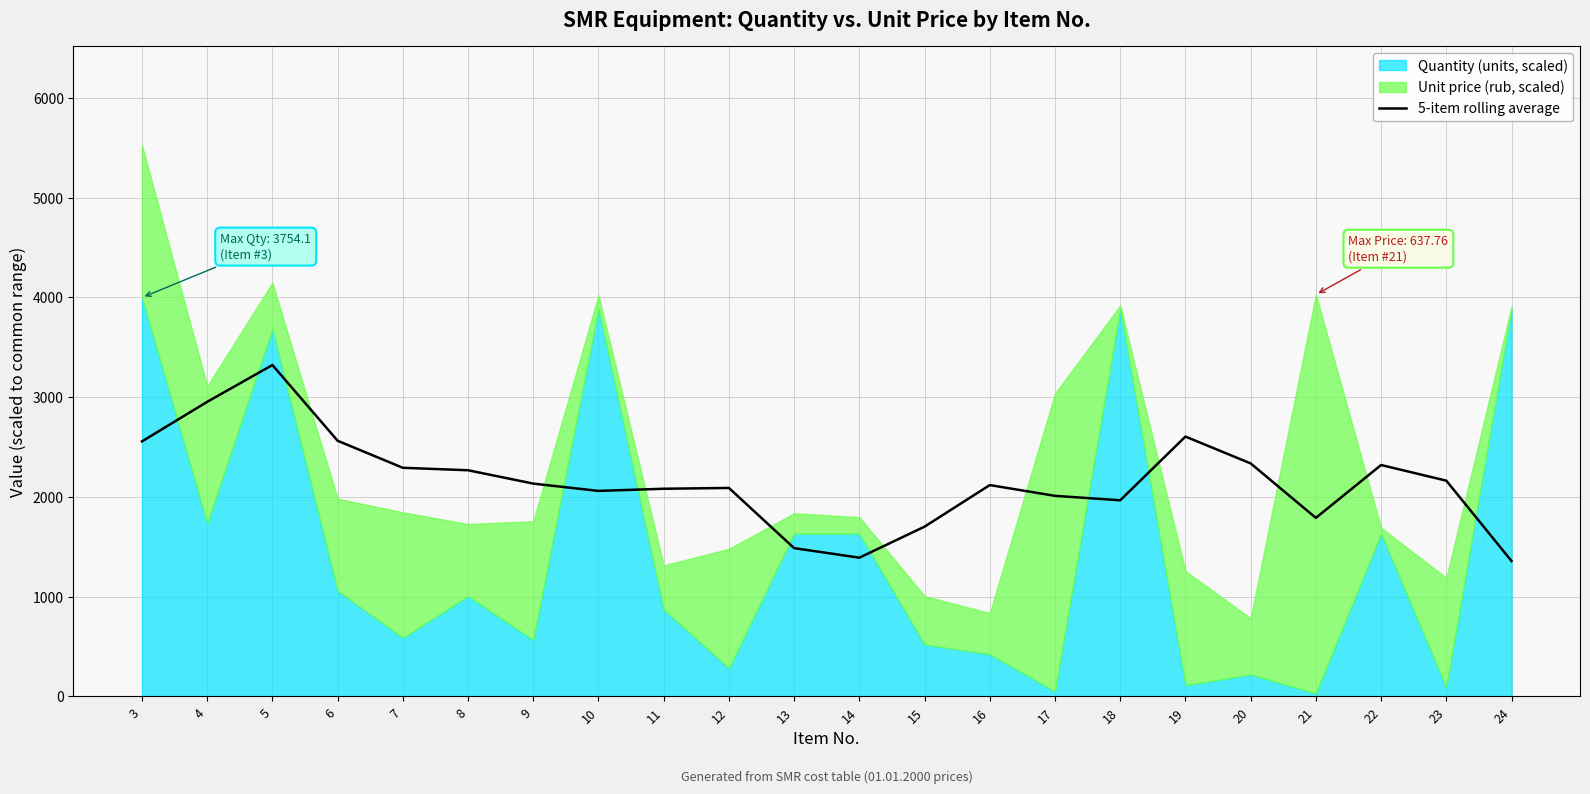

List the labels in order of value, largest first.

5, 4, 19, 6, 3, 20, 22, 7, 8, 23, 9, 16, 12, 11, 10, 17, 18, 21, 15, 13, 14, 24